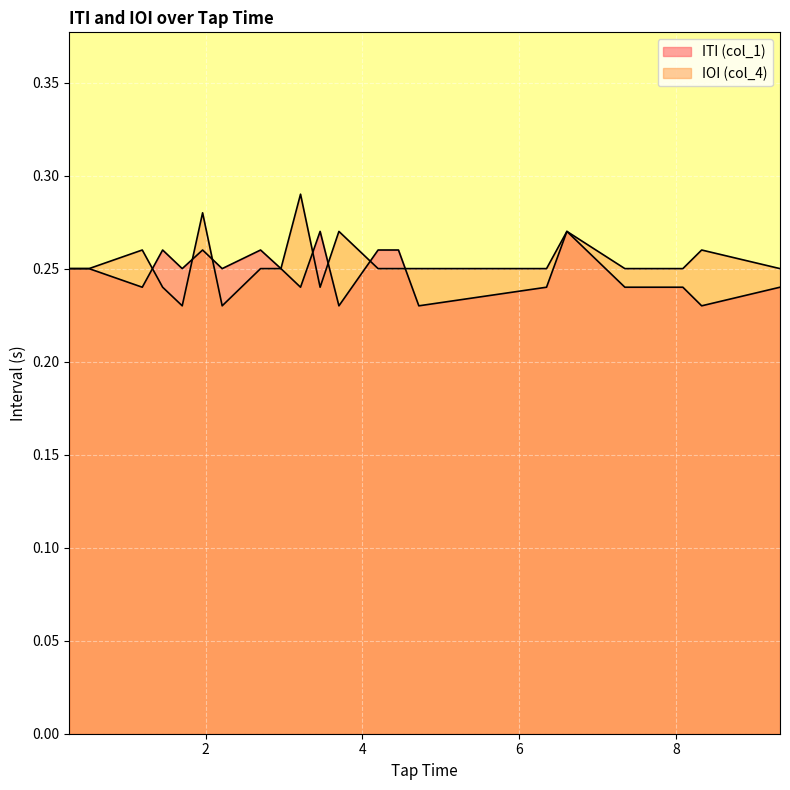

Between 3.21 and 3.46, which series saw the biggest shift?

IOI (col_4)